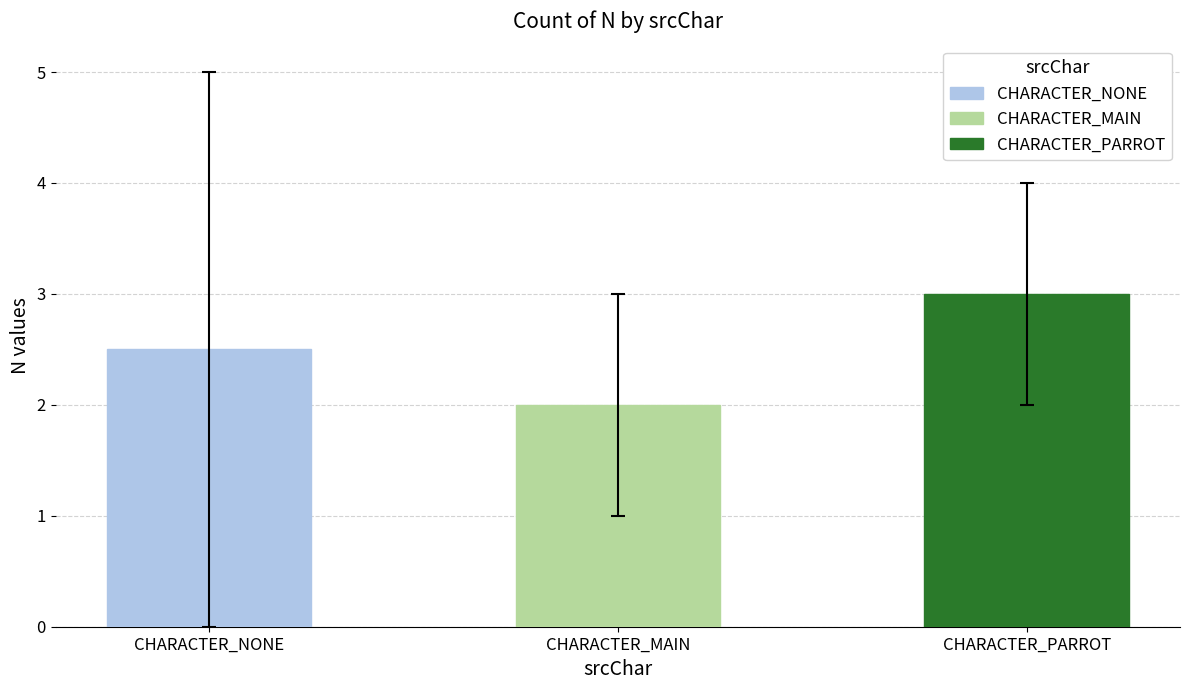

Where is CHARACTER_NONE nearest to the value 2?

CHARACTER_NONE